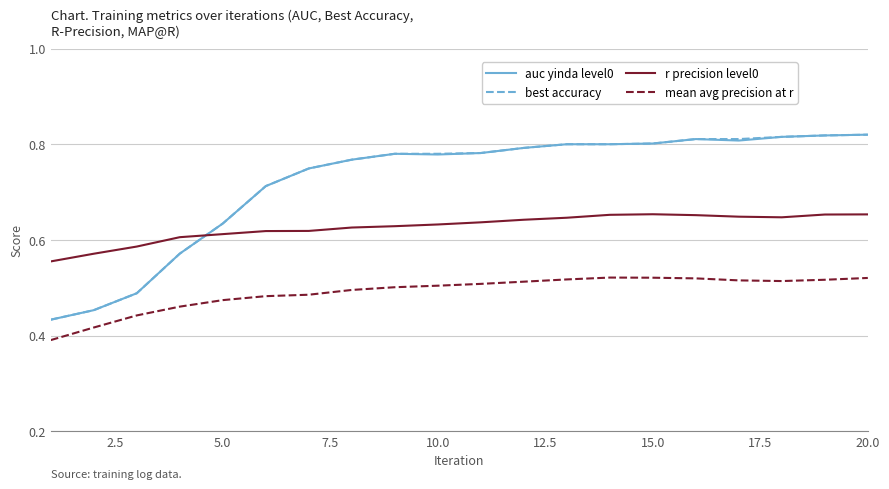

True or false: r precision level0 and best accuracy intersect in this chart.

True